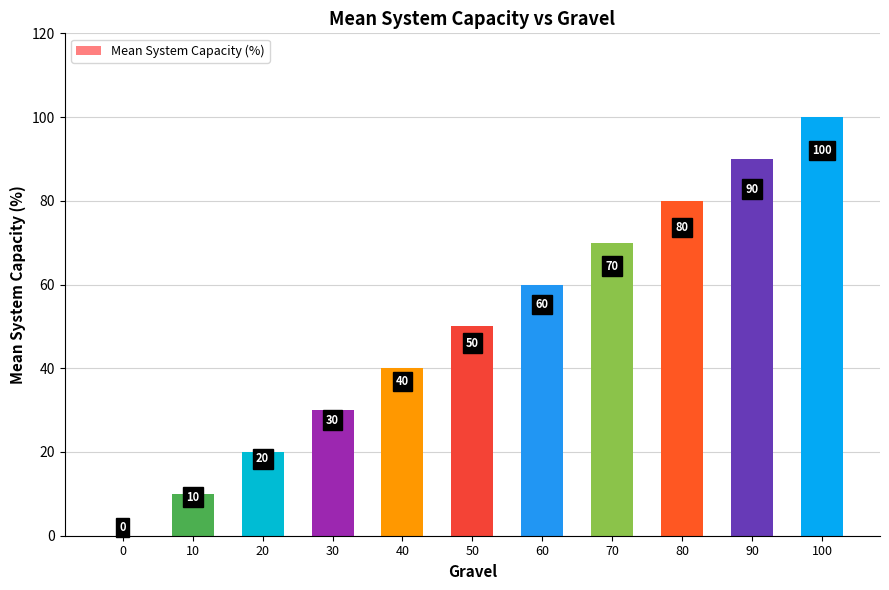

The chart shows a value of 67 at 40. True or false?

False